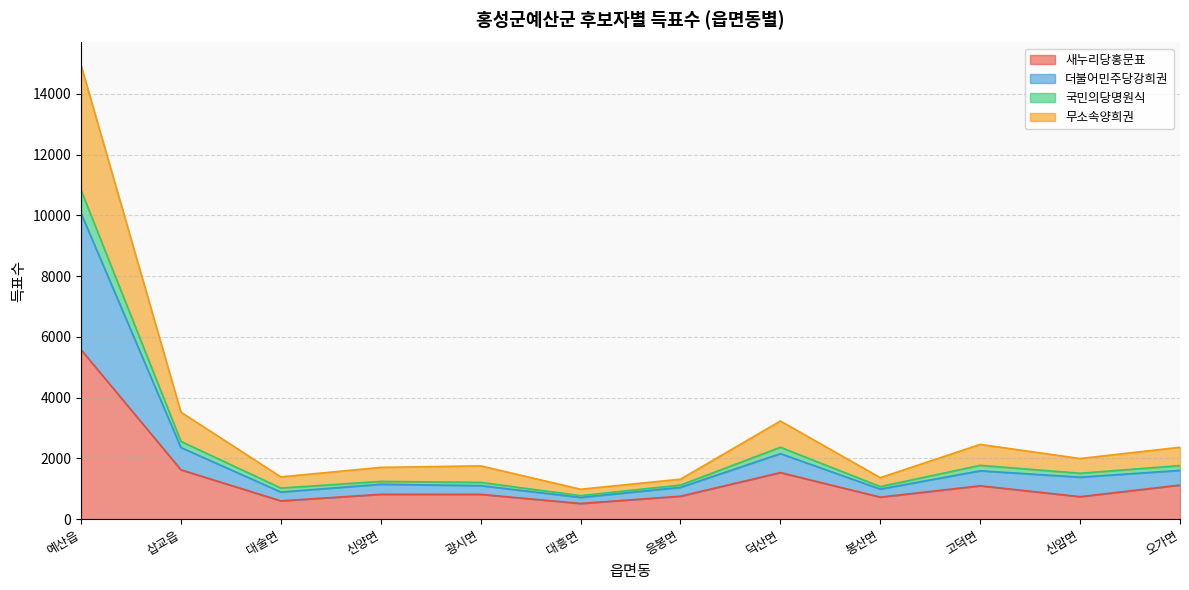

What are all the series names shown in the legend?

새누리당홍문표, 더불어민주당강희권, 국민의당명원식, 무소속양희권